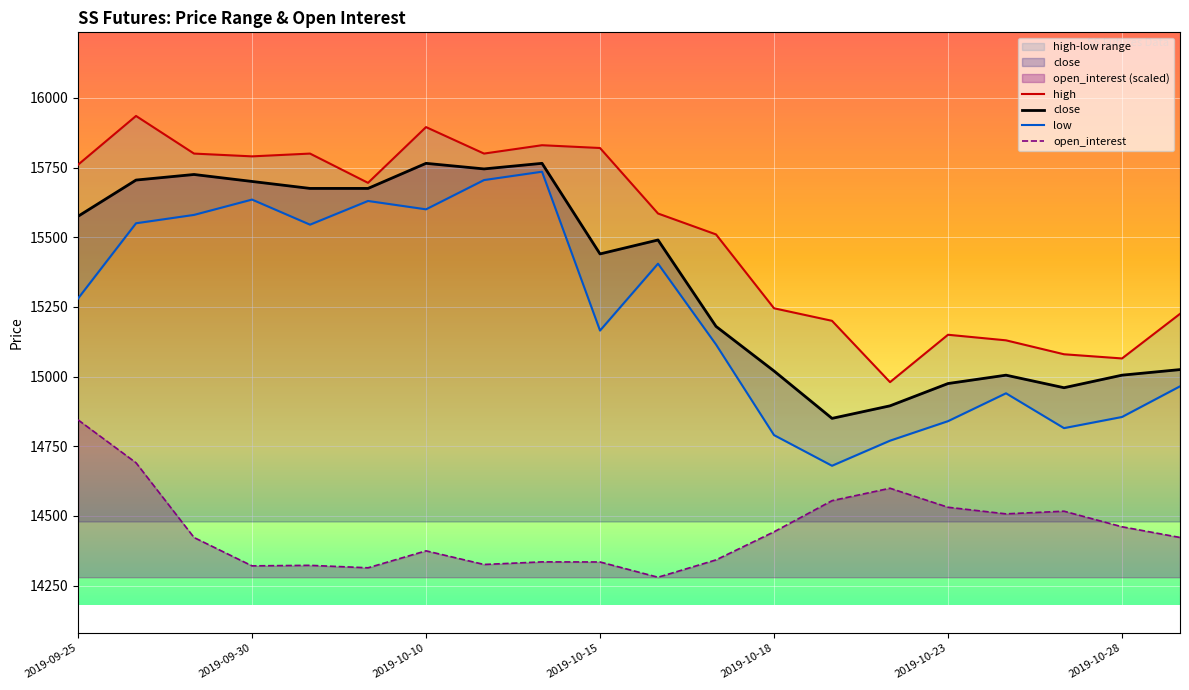

Rank the series at 2019-10-11 from lowest to highest value.

open_interest, low, close, high